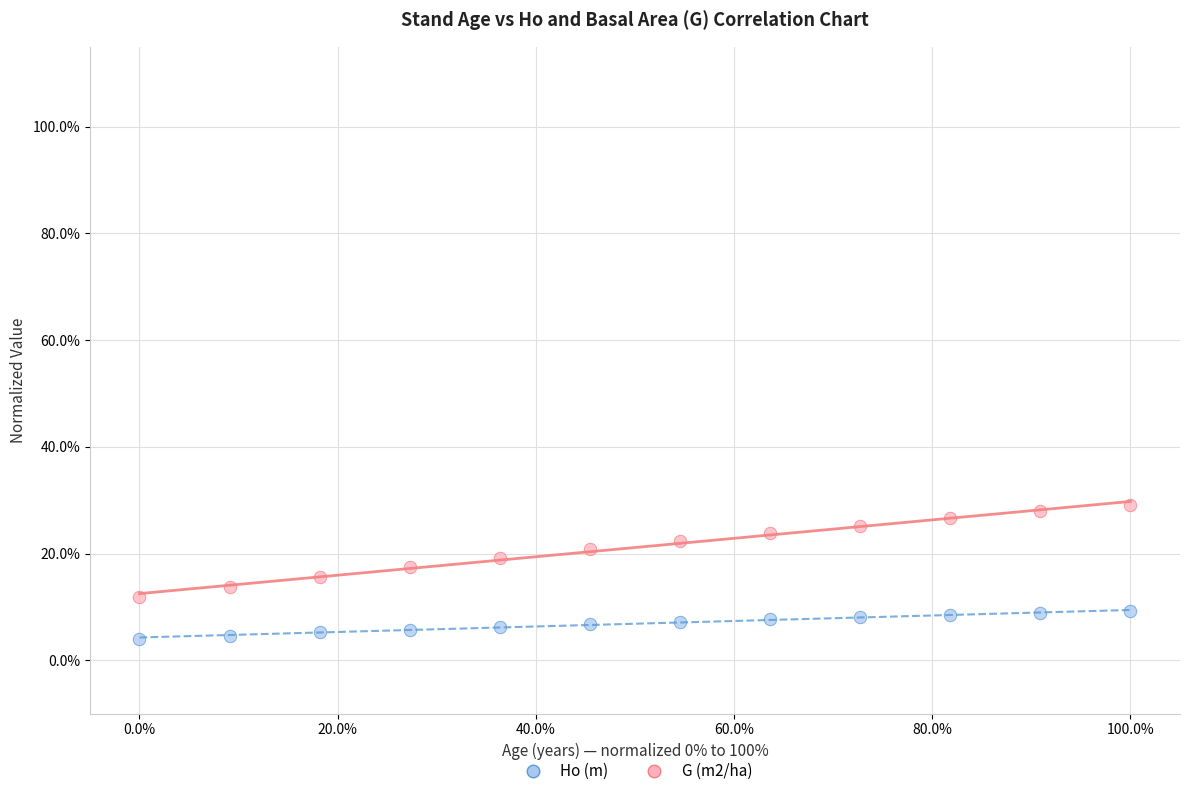

Which series contains the highest Y value?

G (m2/ha)